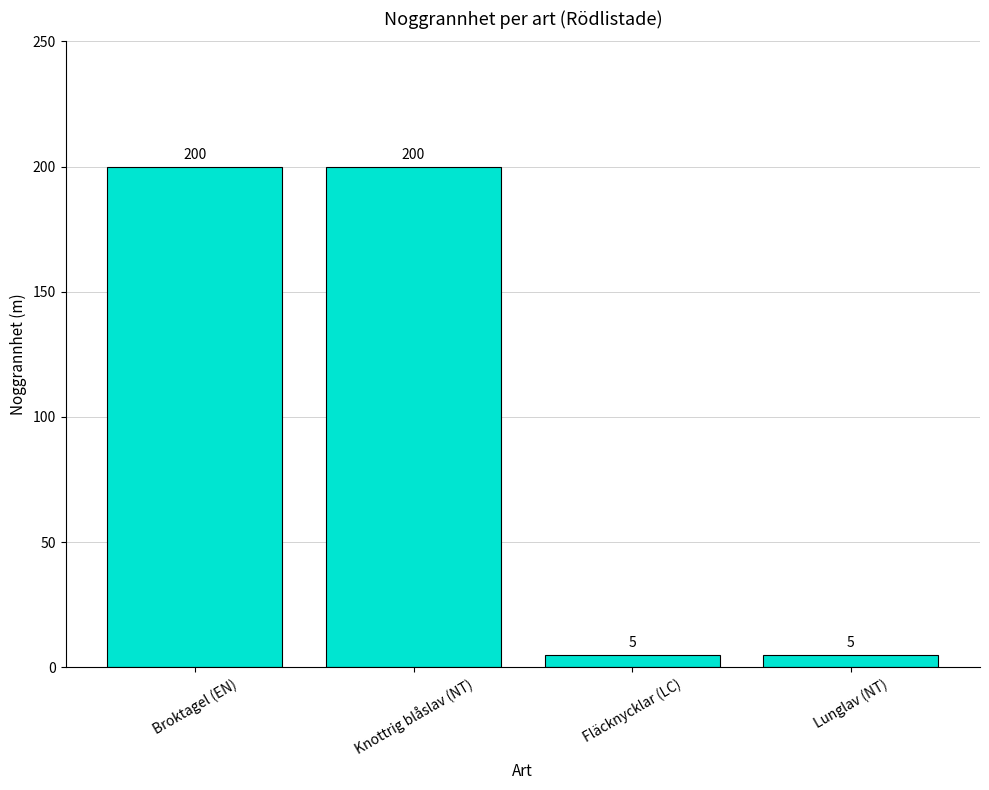

What is the change in value from Knottrig blåslav (NT) to Lunglav (NT)?

-195